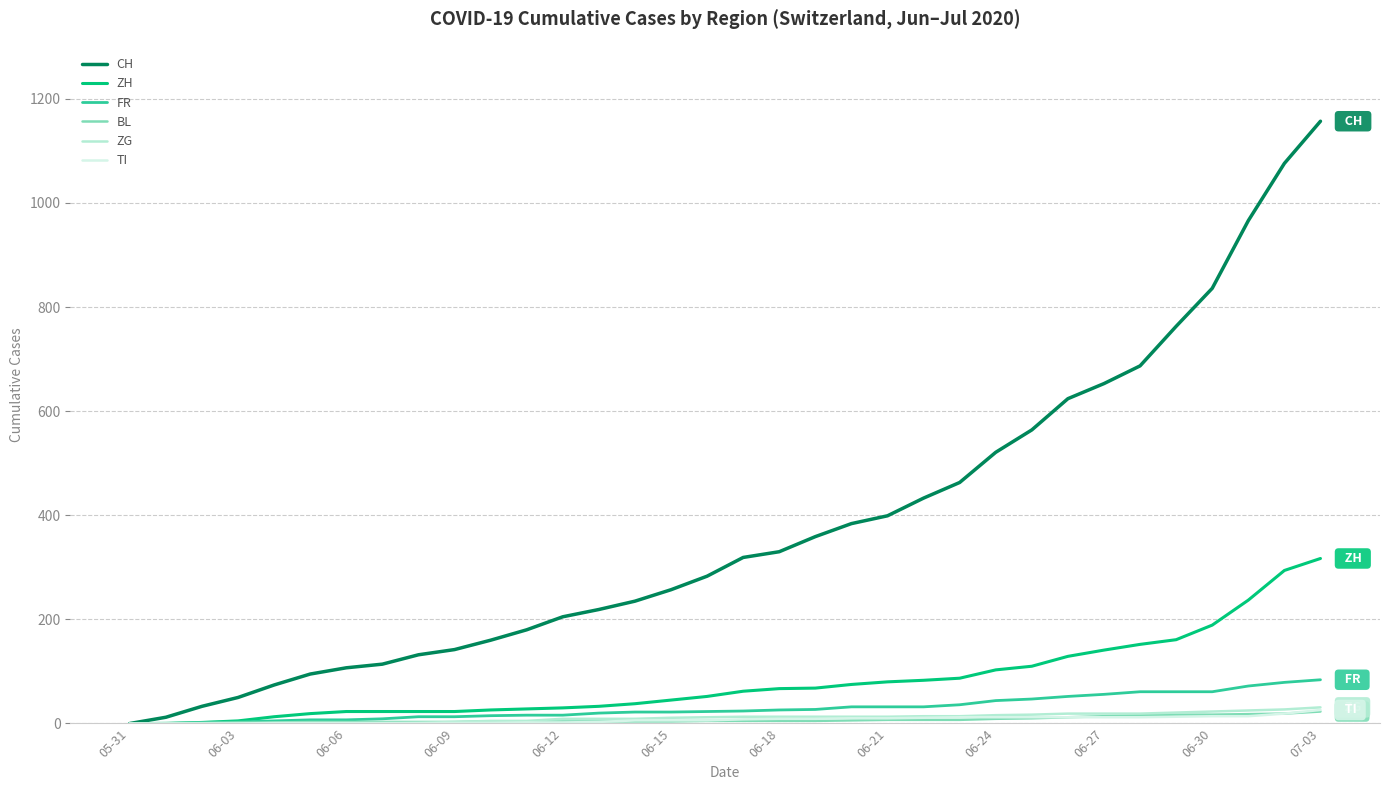

True or false: CH has more than 2 interior local peaks.

False